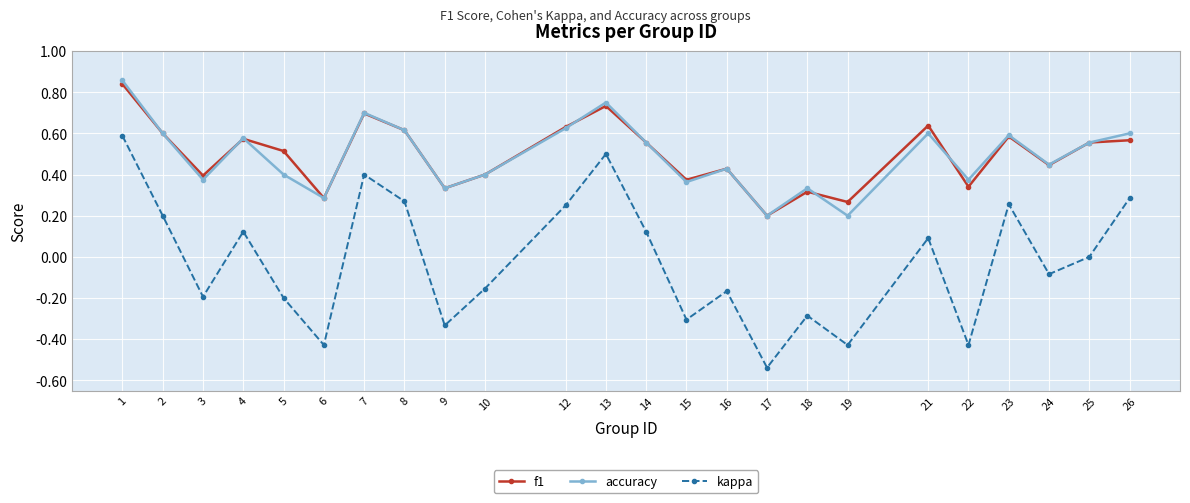

How many lines are shown in the chart?

3